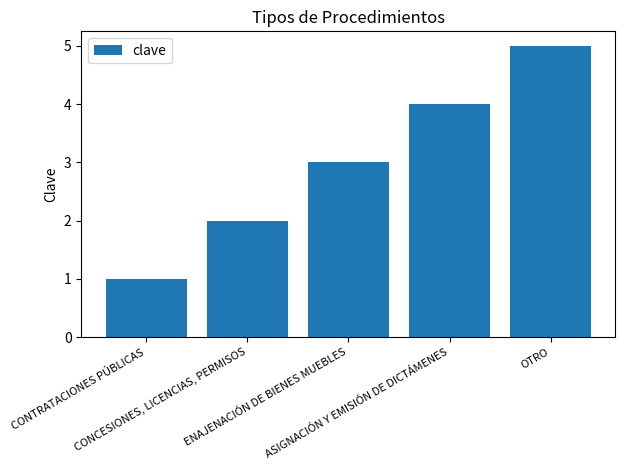

What is the difference between the second highest and second lowest values?

2